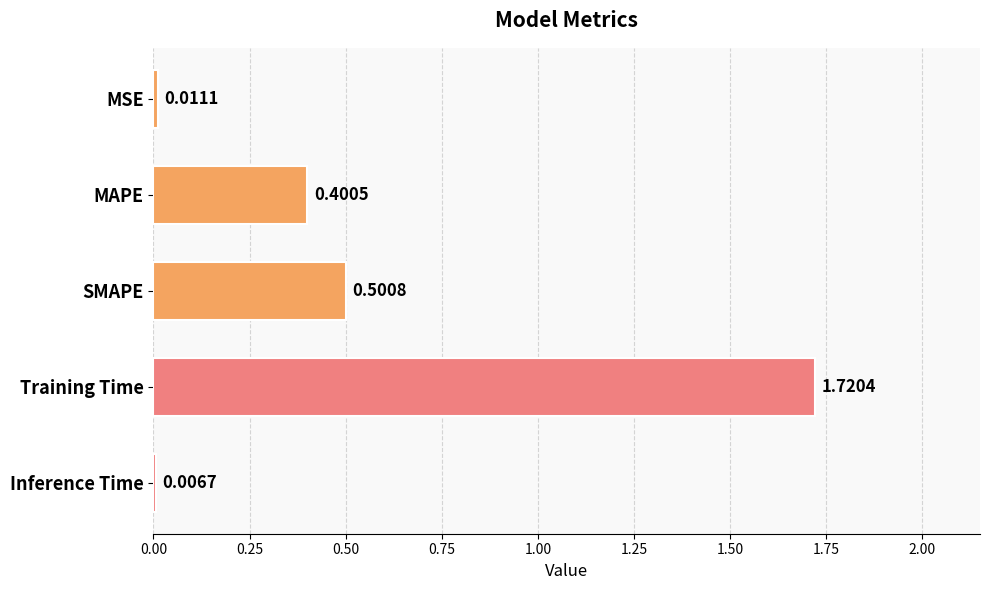

Are the bars horizontal?

Yes